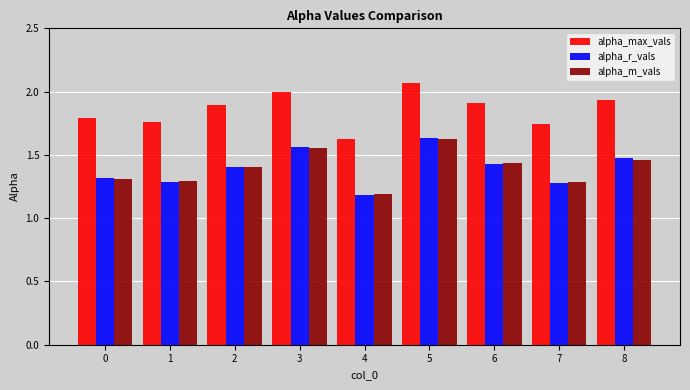

At how many categories does at least one series exceed 1?

9